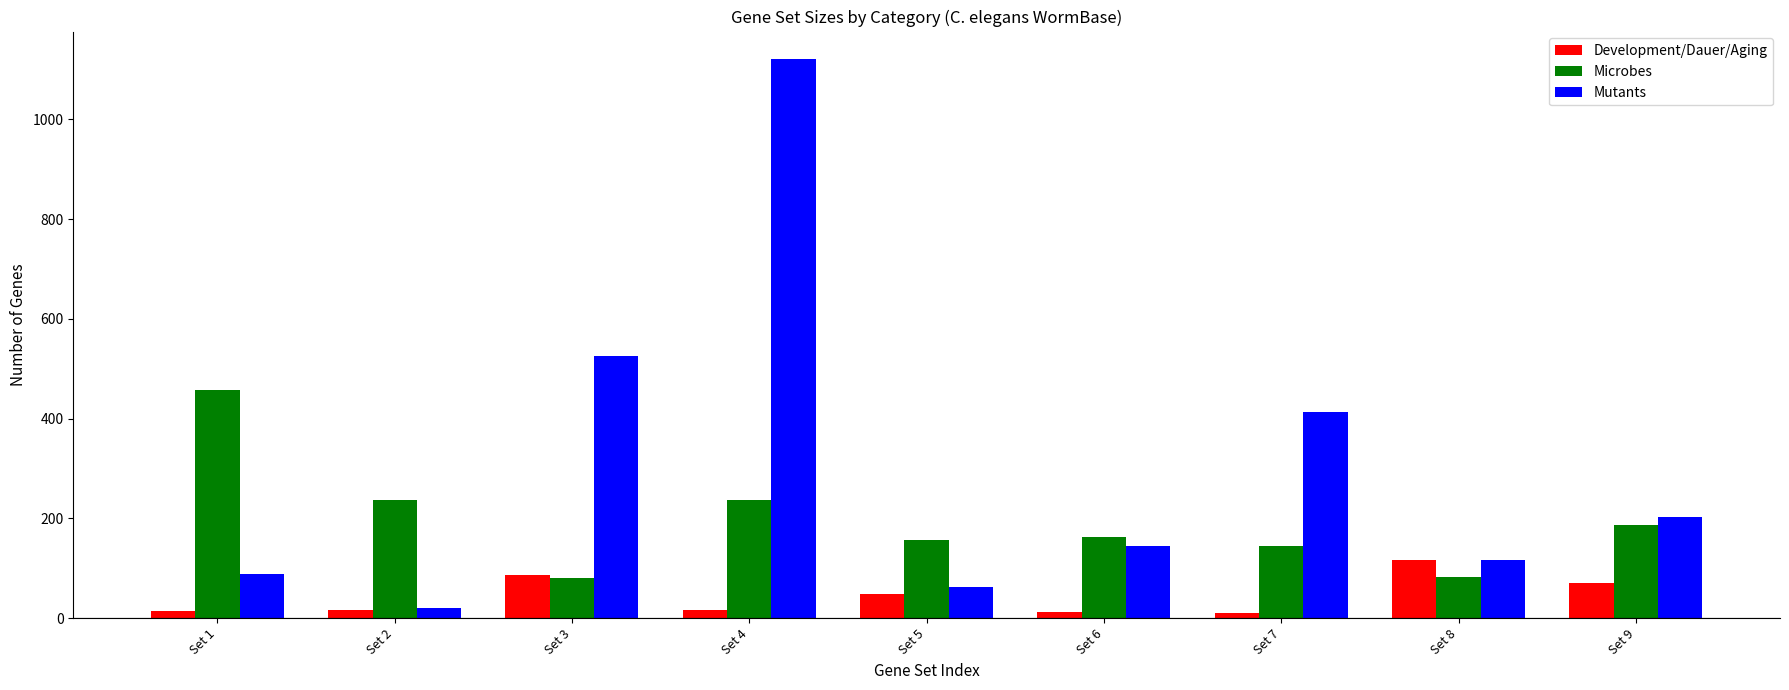

What is the lowest value of the Mutants series?

20